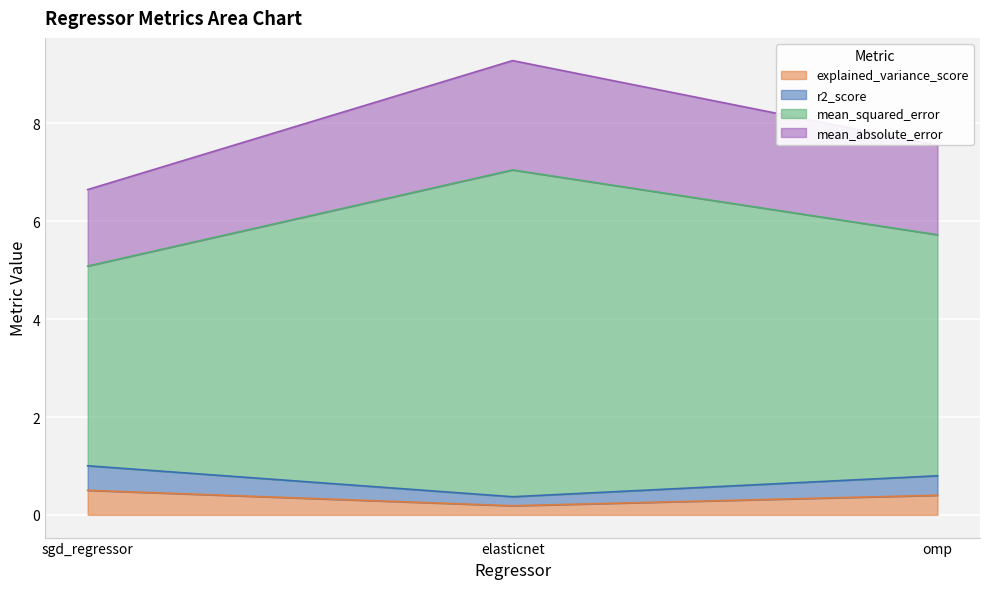

What is the sum of the explained_variance_score values at elasticnet and sgd_regressor?

0.7